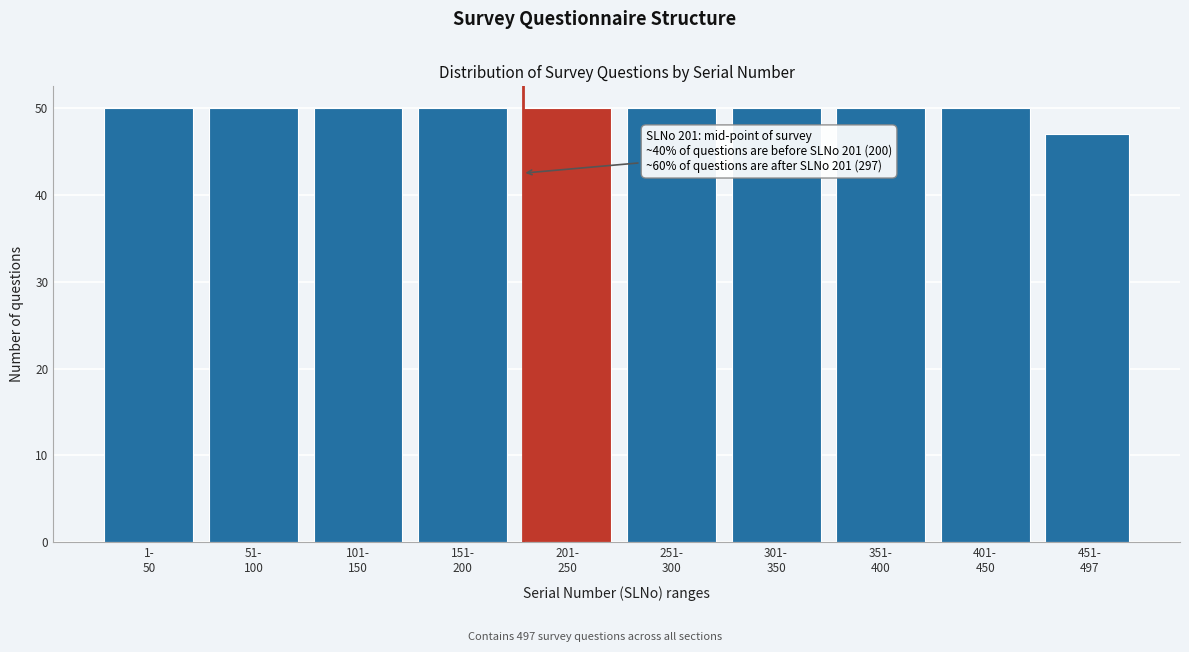

Reading right to left, transcribe all the data shown in this chart.

47	50	50	50	50	50	50	50	50	50